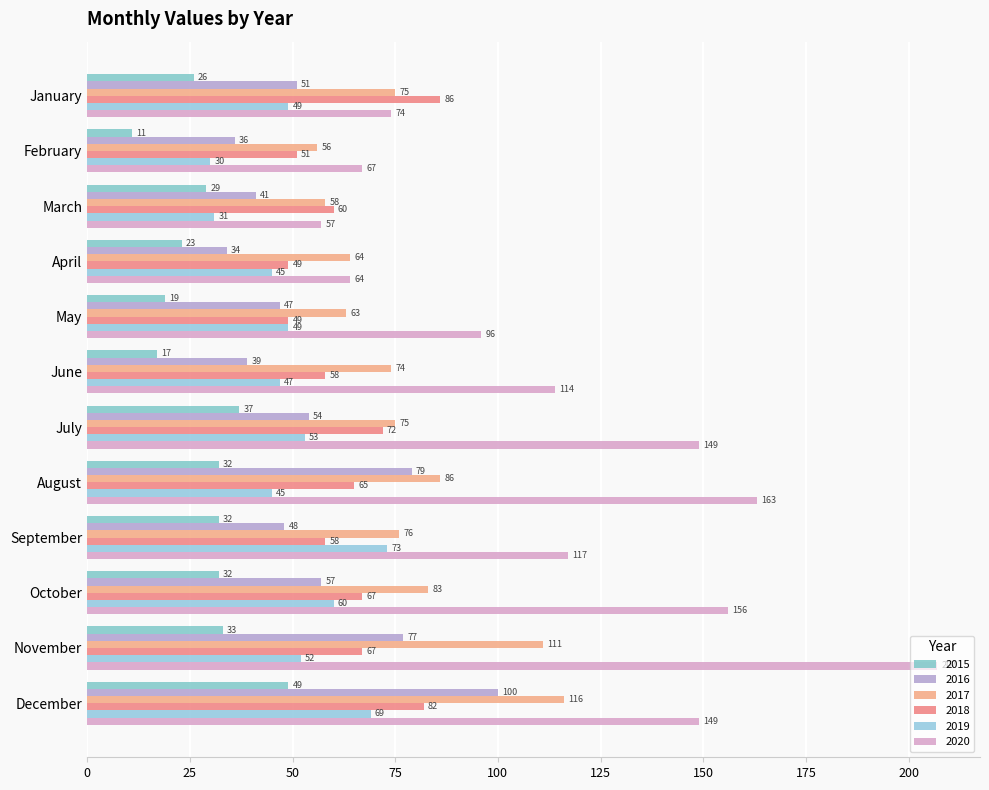

What is the difference between the second highest and second lowest values in the 2020 series?

99